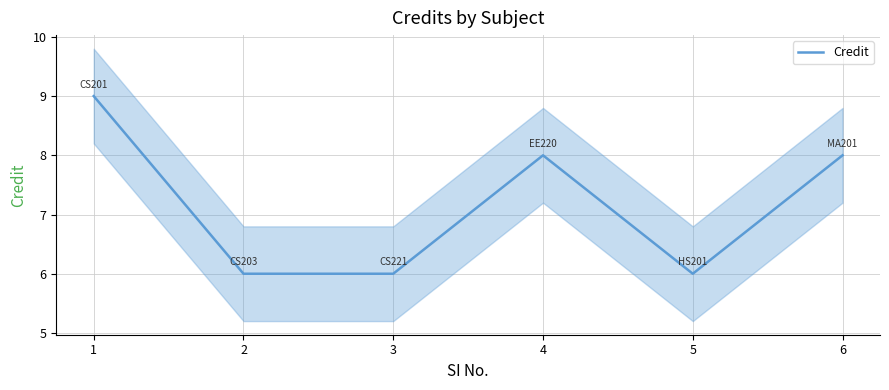

How many interior local valleys (lower than both neighbors) does the data have?

1